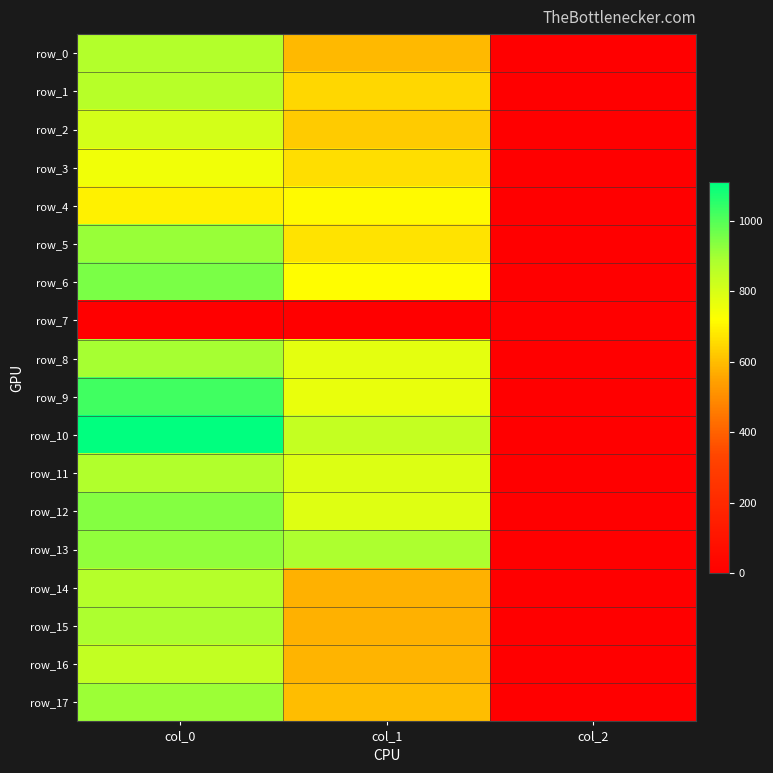

Reading left to right, extract all data points from this chart.

row_0: 873.3	590.6	2.0
row_1: 863.3	648.0	2.0
row_2: 810.0	624.4	2.0
row_3: 746.7	661.5	2.0
row_4: 696.7	712.1	2.0
row_5: 913.3	671.6	2.0
row_6: 950.0	715.5	2.0
row_7: 0.0	0.0	0.0
row_8: 893.3	772.9	2.0
row_9: 1023.3	766.1	2.0
row_10: 1110.0	840.4	2.0
row_11: 876.7	789.8	2.0
row_12: 936.7	786.4	2.0
row_13: 920.0	887.6	2.0
row_14: 870.0	577.1	2.0
row_15: 886.7	580.5	2.0
row_16: 843.3	583.9	2.0
row_17: 906.7	600.8	2.0